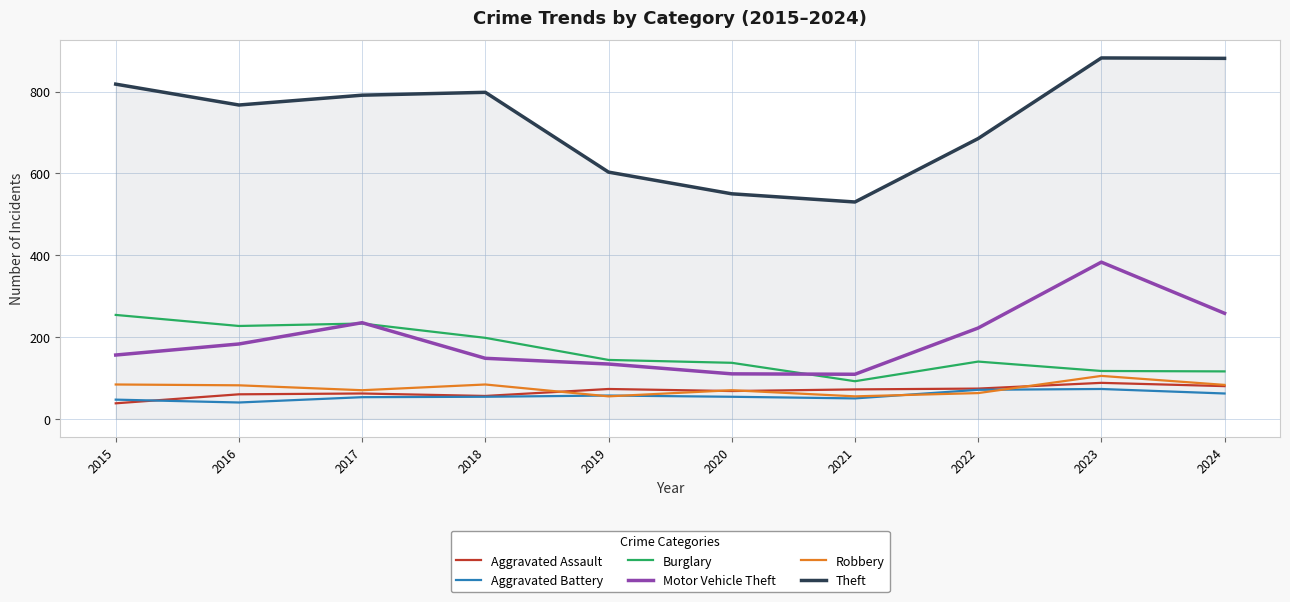

What is the highest value of the Theft series?

882